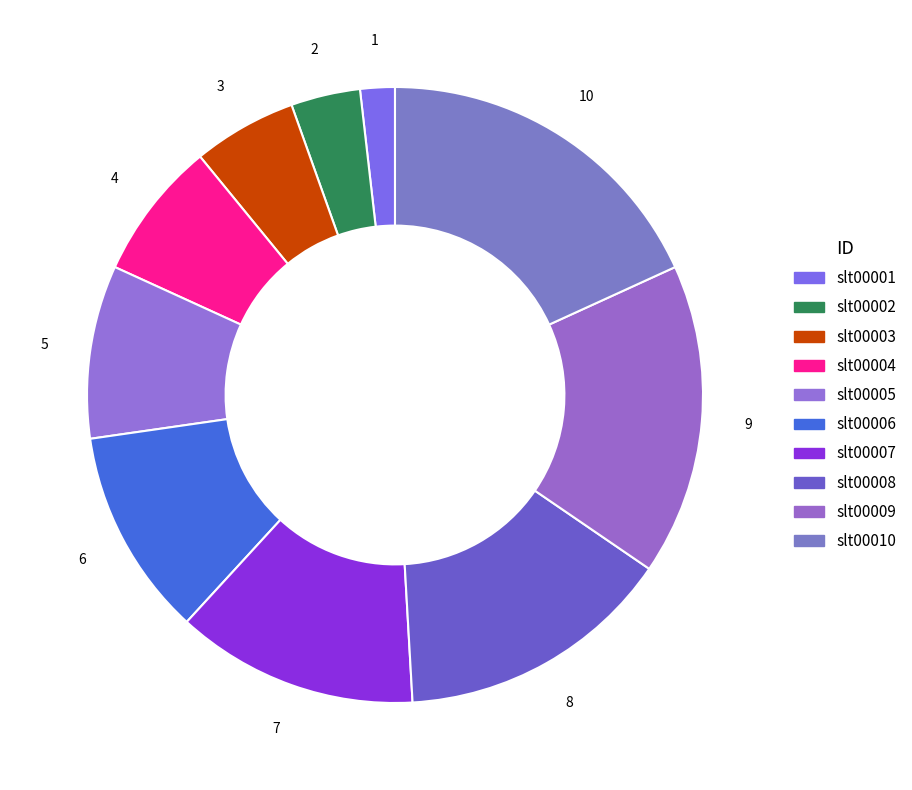

How many slices are in this pie chart?

10